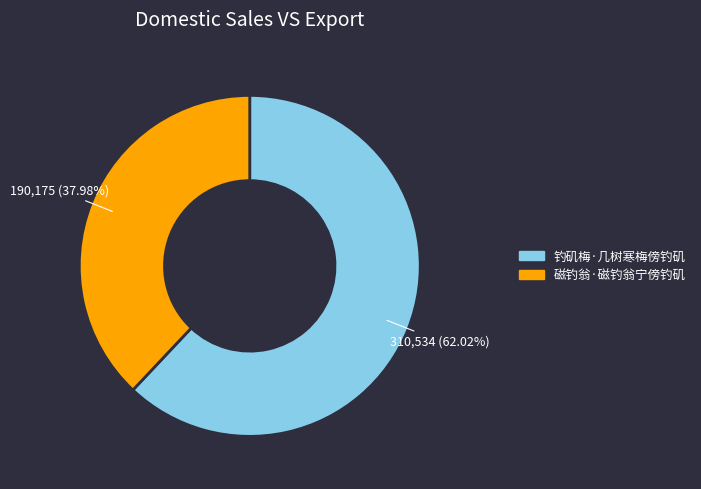

To the nearest percent, what is the average slice percentage?

50%